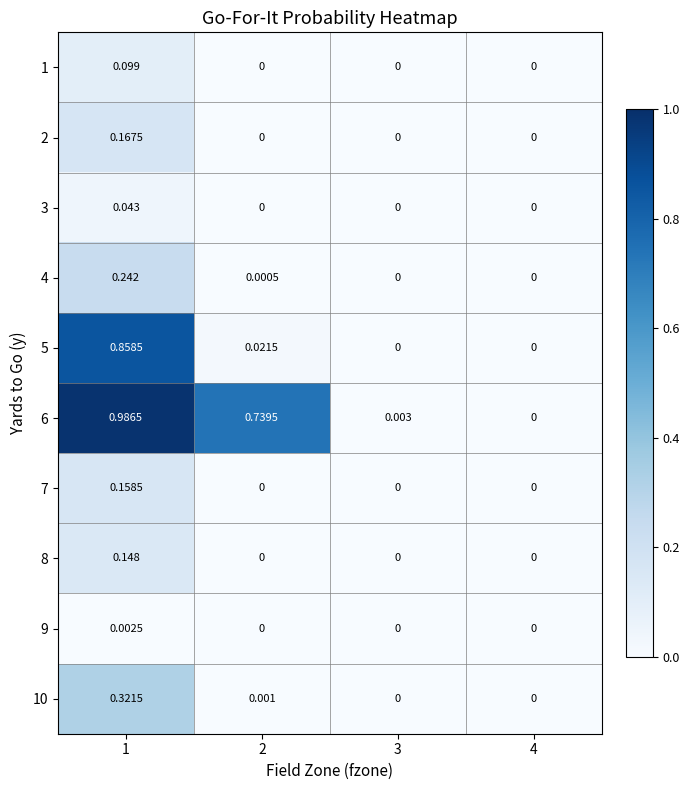

Count the number of data series in this chart.

10